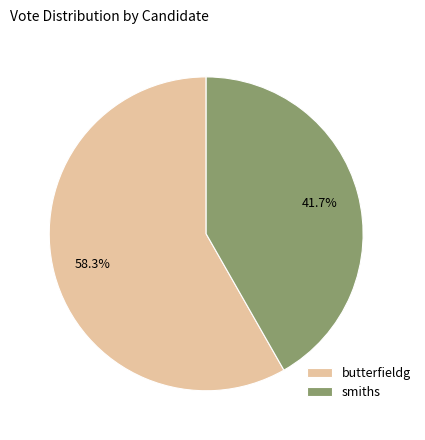

The butterfieldg slice represents 58% of the pie. True or false?

True